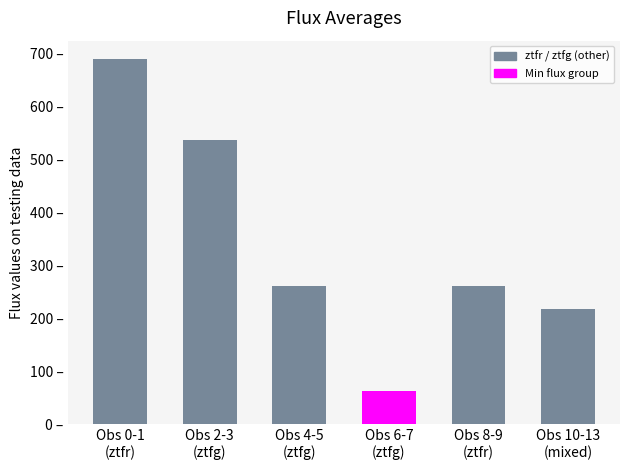

Does the chart contain any negative values?

No